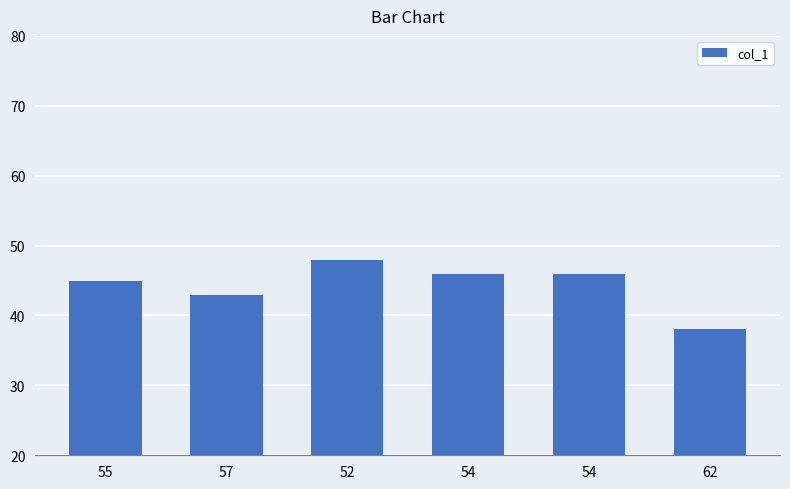

What is the greatest value displayed?

48